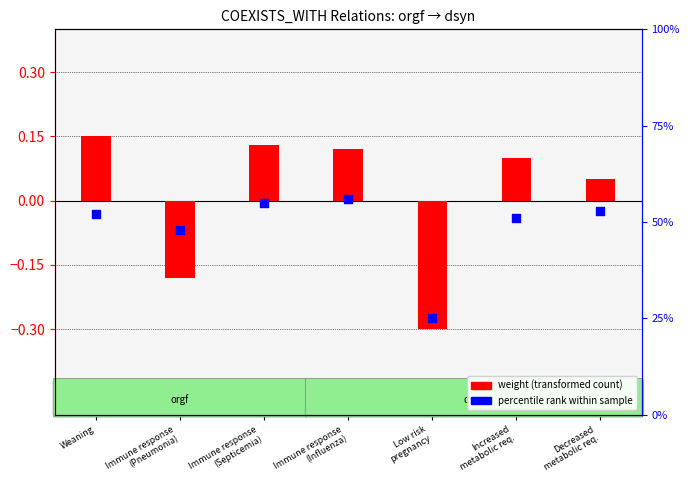

Which series reaches the minimum Y coordinate?

weight (transformed)